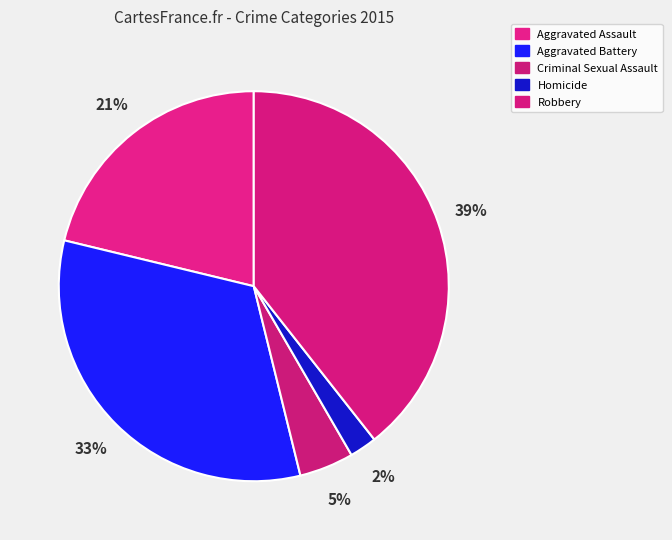

How many segments does this pie chart have?

5